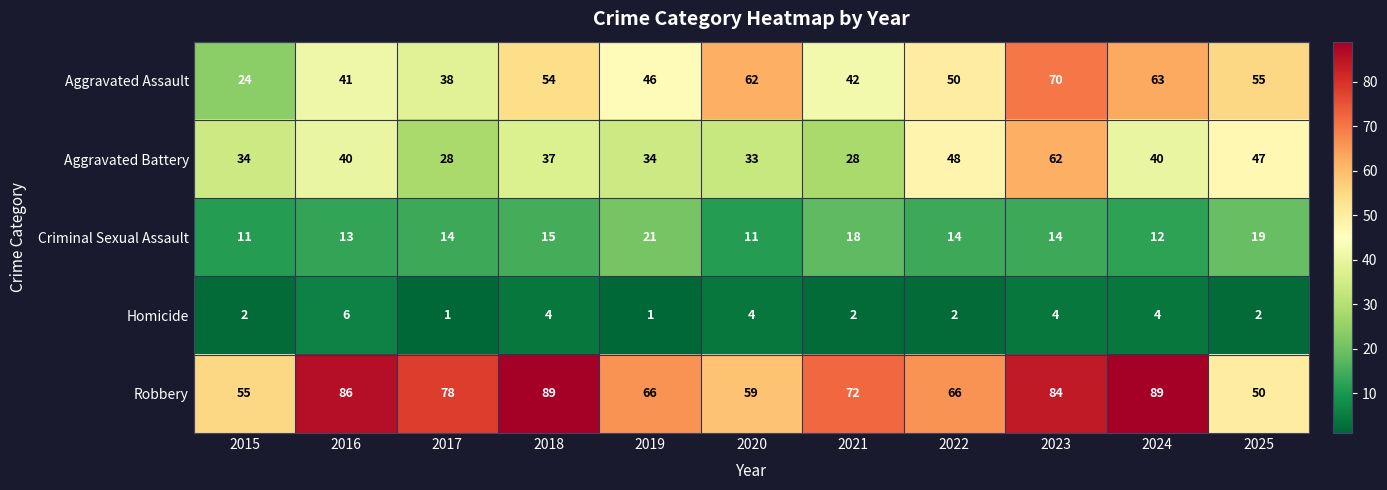

What is the difference between the highest and lowest values at 2017?

77